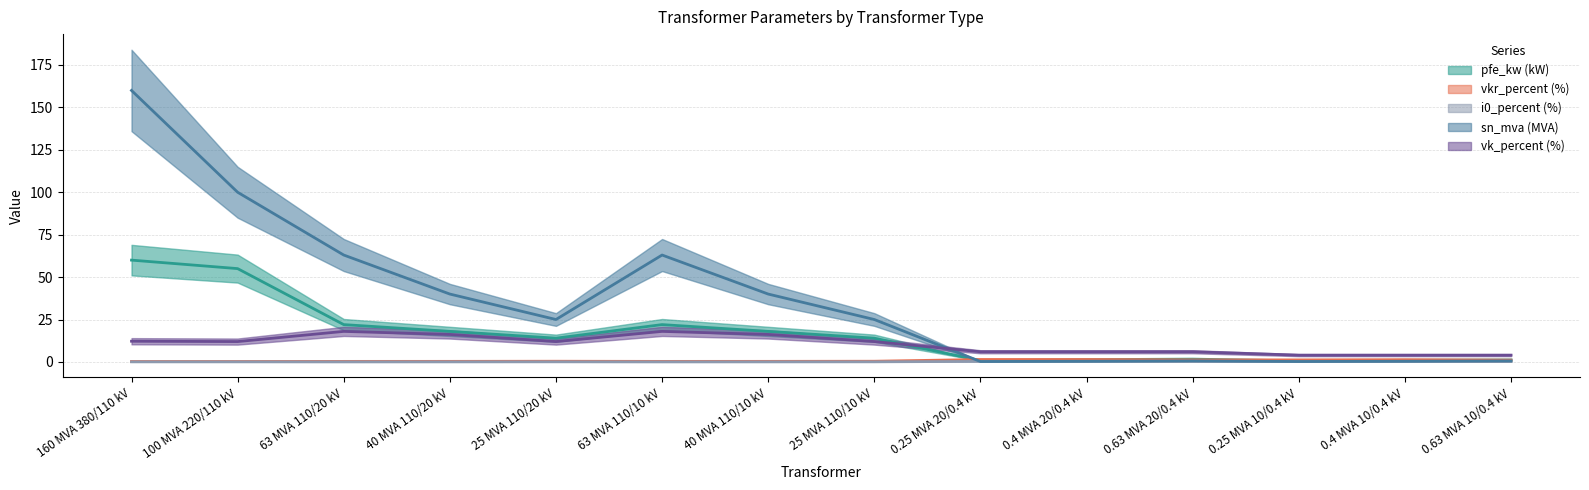

What is the value of the vk_percent point at the 5th from the left?

12.0